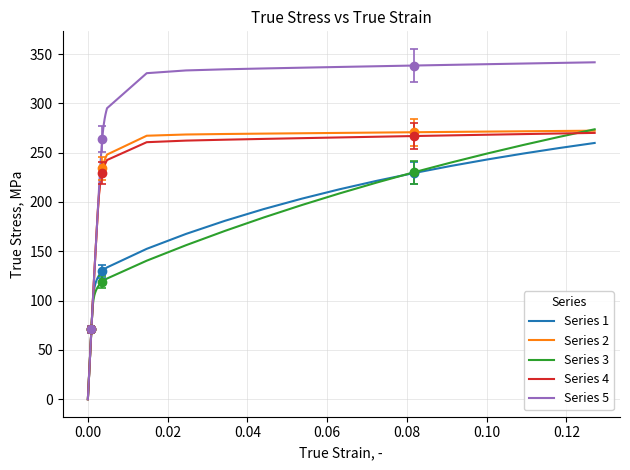

How many lines are shown in the chart?

5